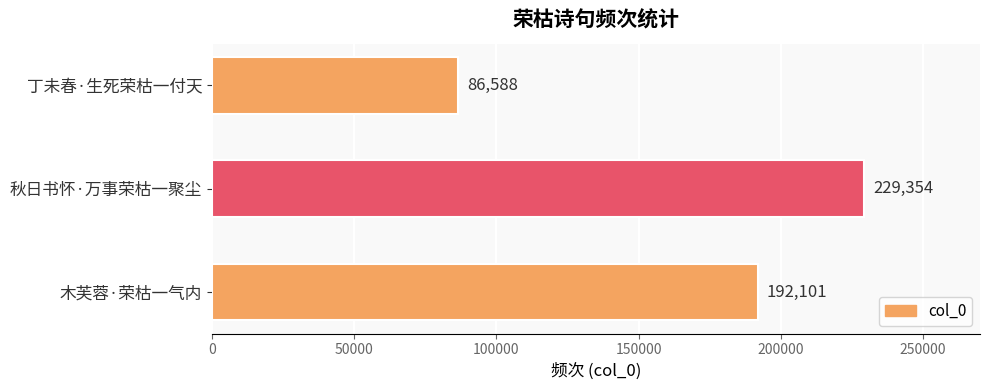

Rank the categories by value from lowest to highest.

丁未春·生死荣枯一付天, 木芙蓉·荣枯一气内, 秋日书怀·万事荣枯一聚尘